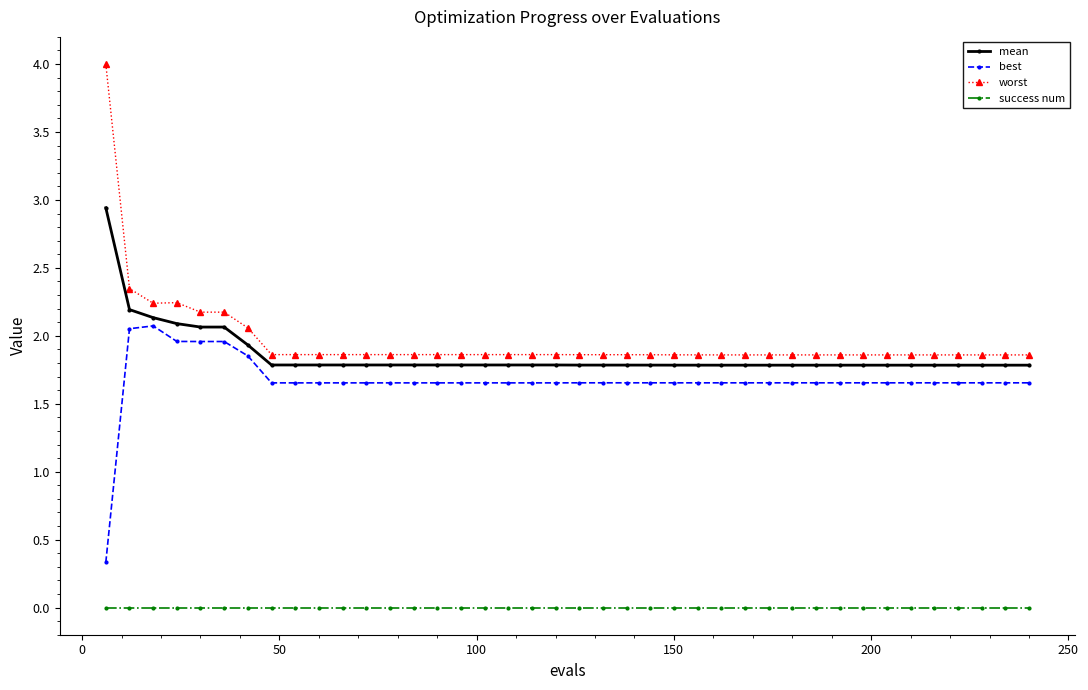

Which series has the widest spread of values?

worst